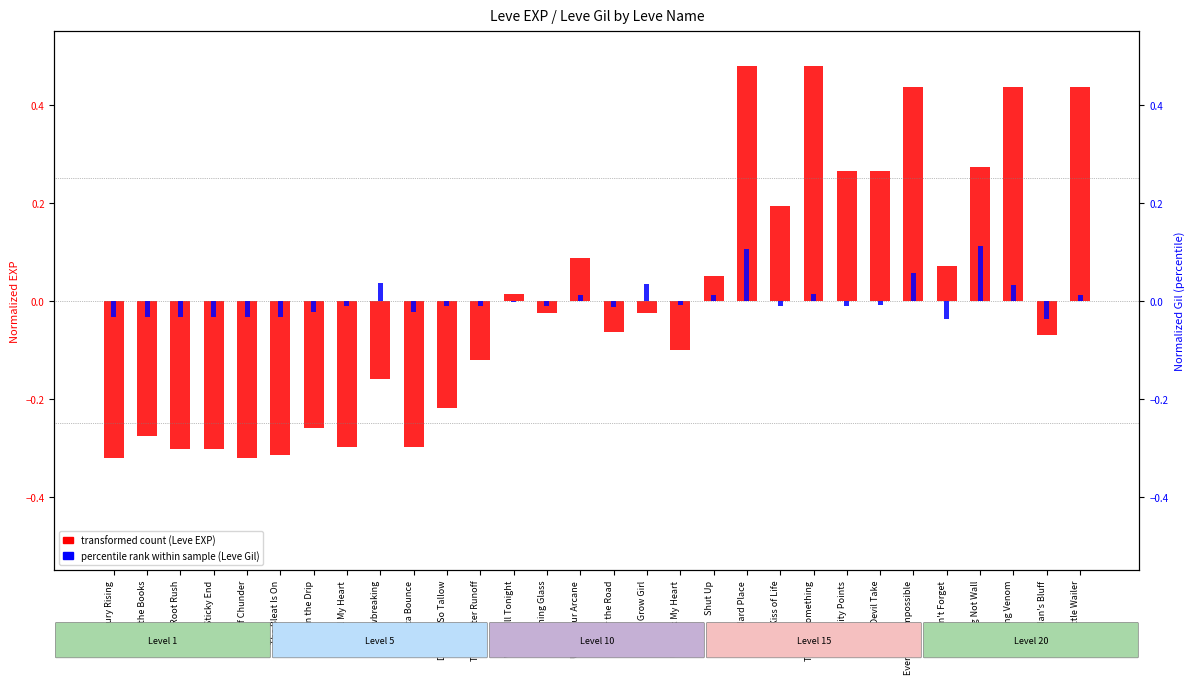

Is it true that transformed count (EXP) equals -0.0 at Blind Man's Bluff?

False